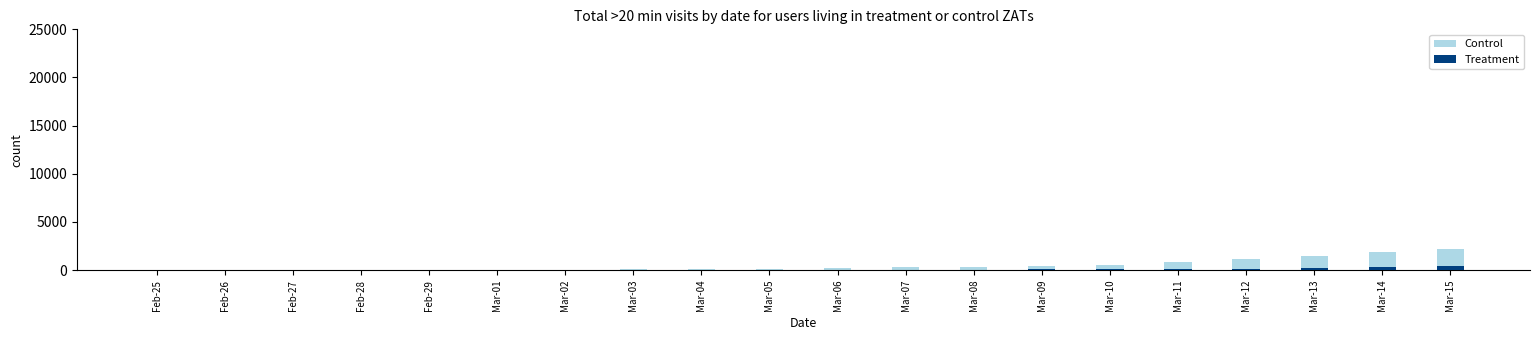

What is the approximate value of Control at Mar-02, to the nearest 100?

100